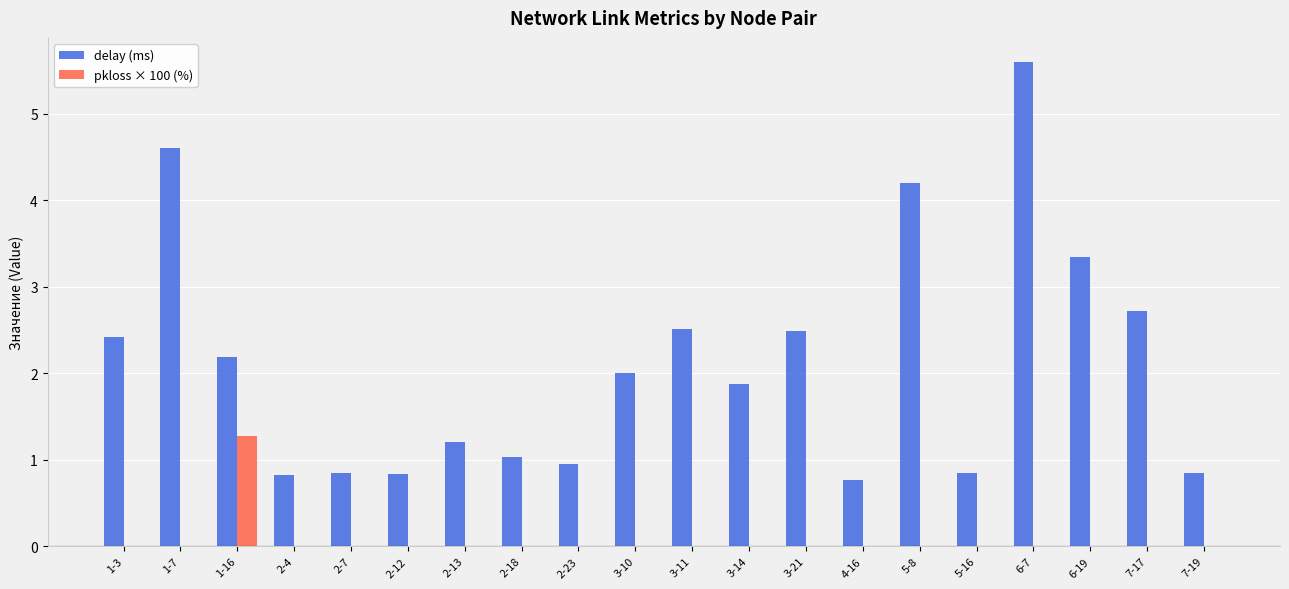

What is the highest value of the delay (ms) series?

5.6